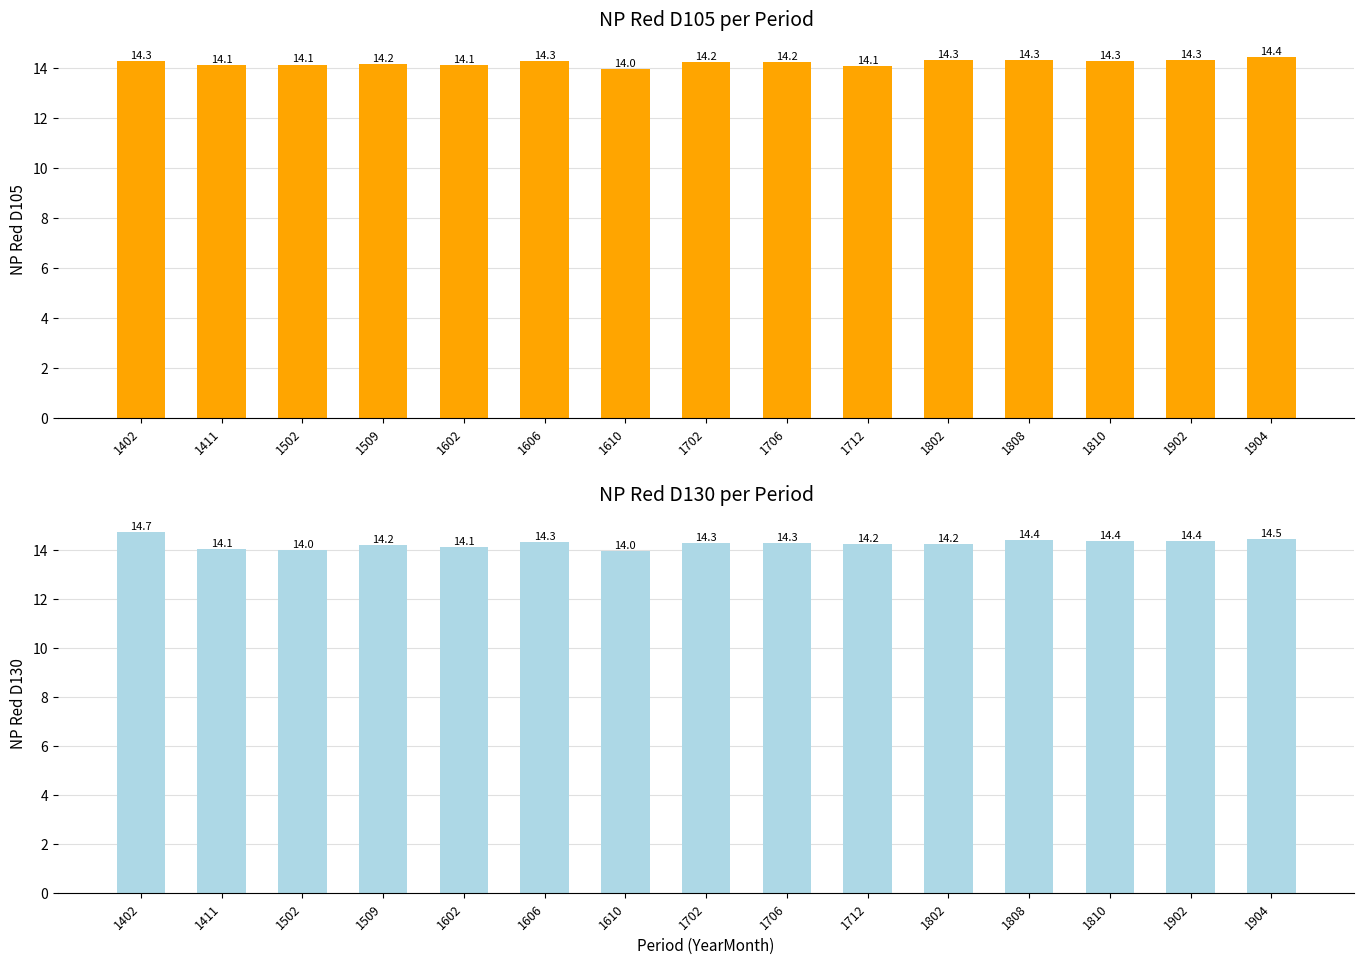

Read the NP Red D130 value at 1402.

14.7